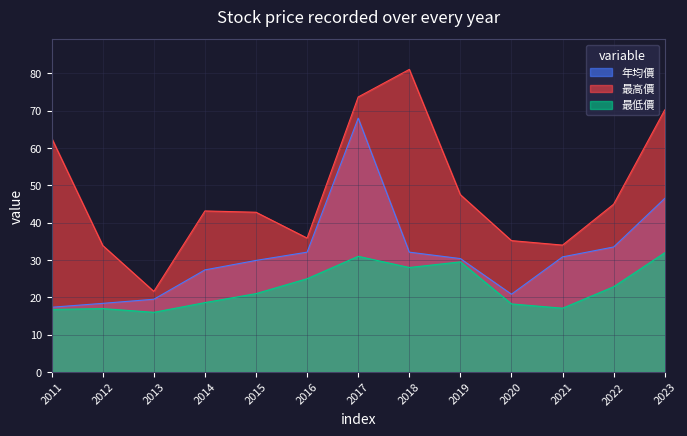

What are all the series names shown in the legend?

年均價, 最高價, 最低價